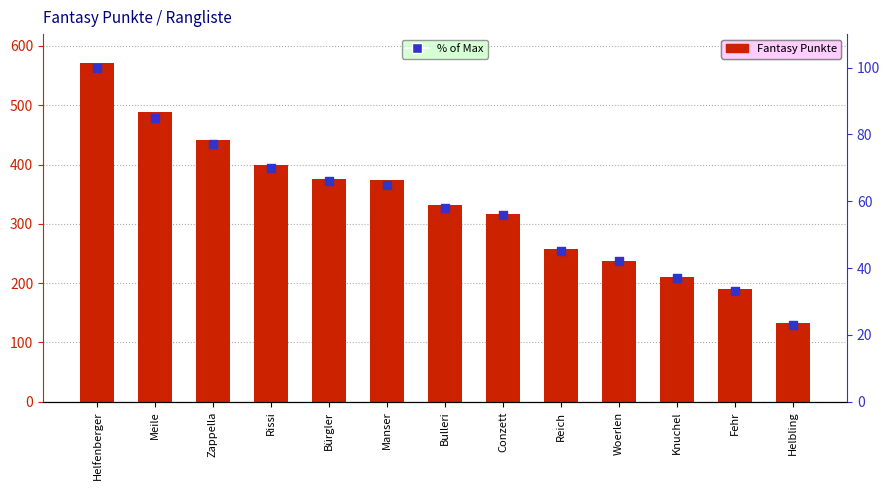

Which series has the largest total across all categories?

Fantasy Punkte